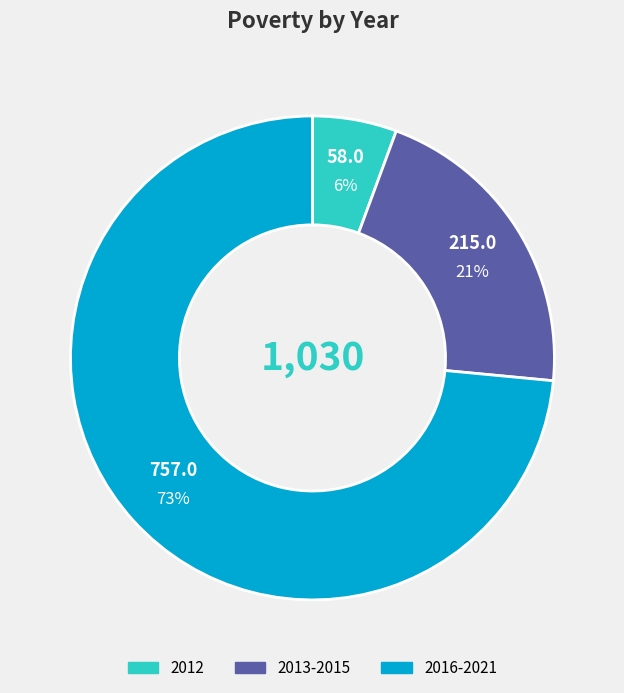

To the nearest percent, what is the average slice percentage?

33%